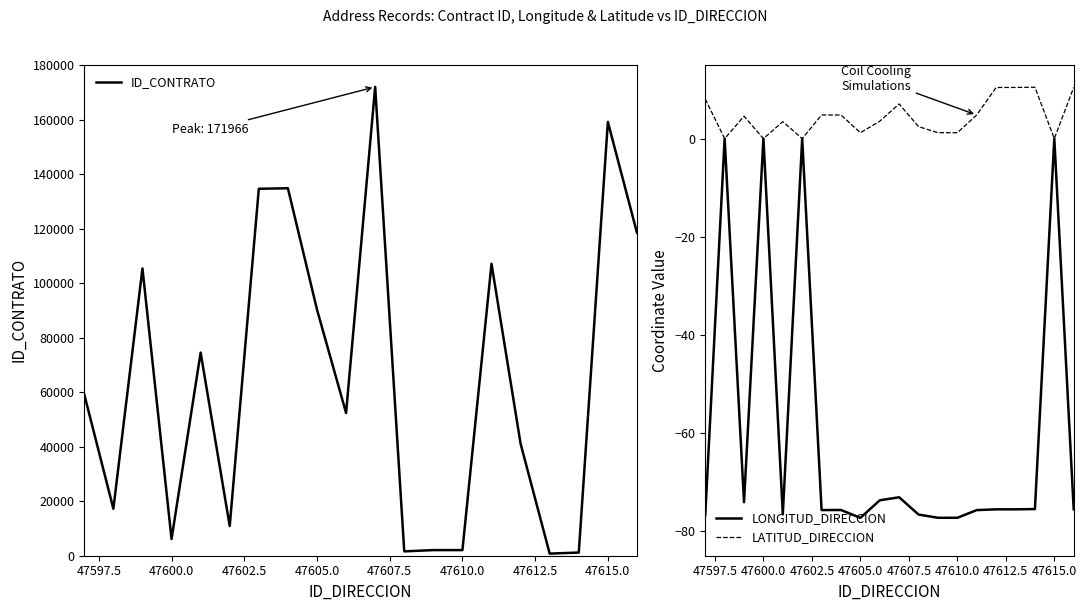

The ID_CONTRATO series shows 31760 at 47605.0. True or false?

False